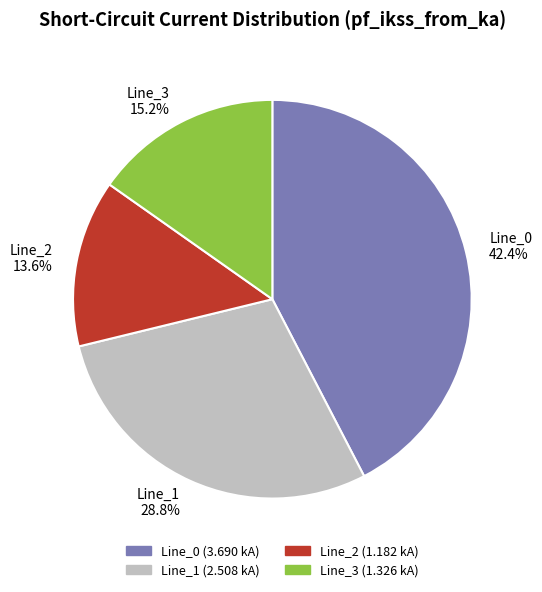

To the nearest percent, what portion does Line_3 represent?

15%